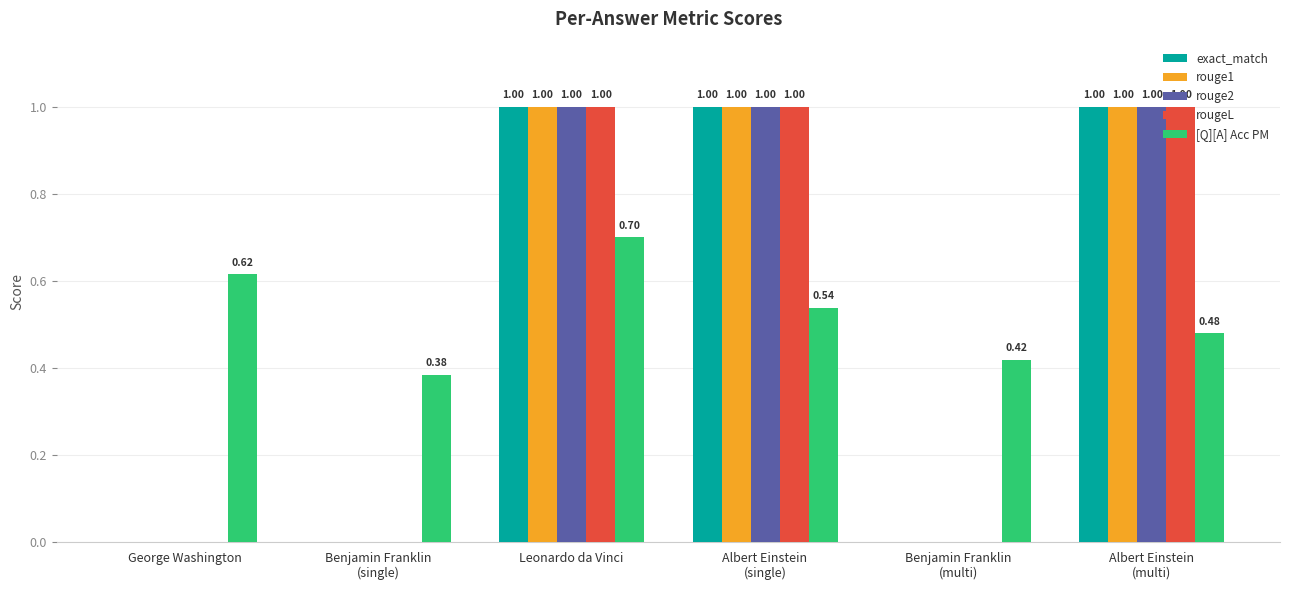

Count the [Q][A] Acc PM values in the range 0 to 1.

6